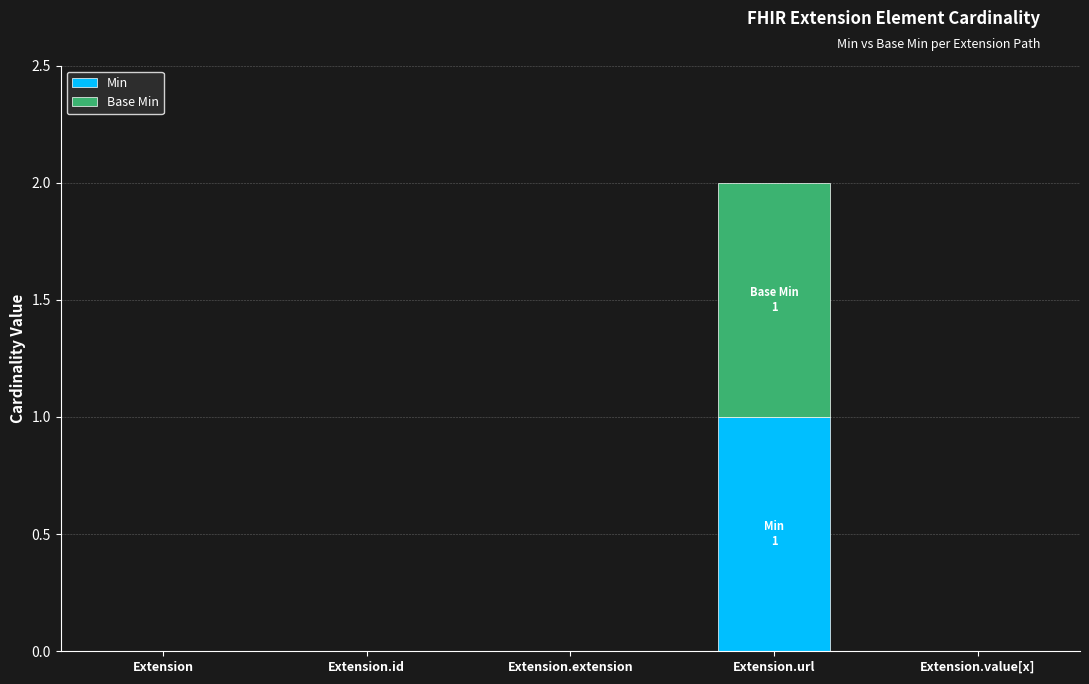

At which category is the sum across all series the highest?

Extension.url